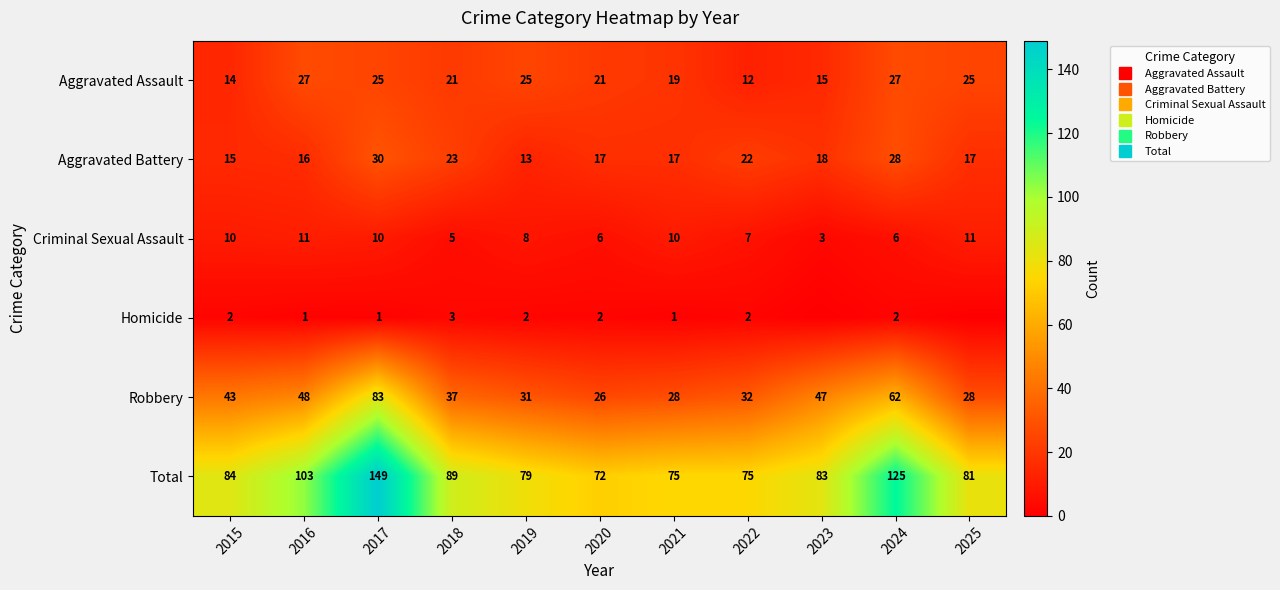

At which category is the sum across all series the highest?

2017